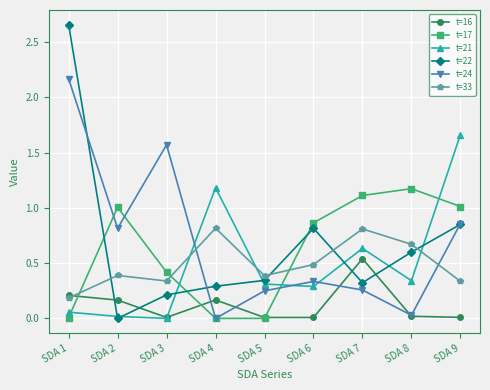

Where is the first local maximum for t=24?

SDA 3